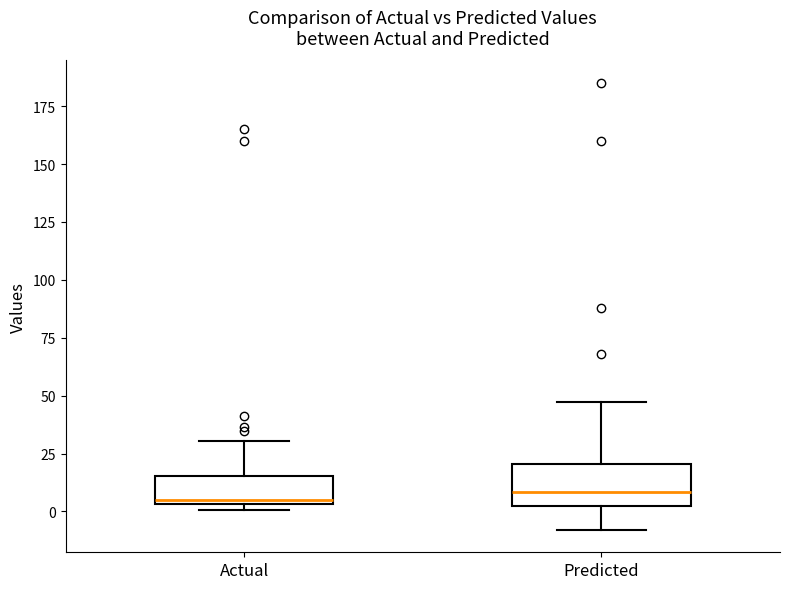

Where does the lower whisker of the box for Predicted end on the y-axis? The values are not printed on the chart, so give them approximately, as read against the axis.

-10